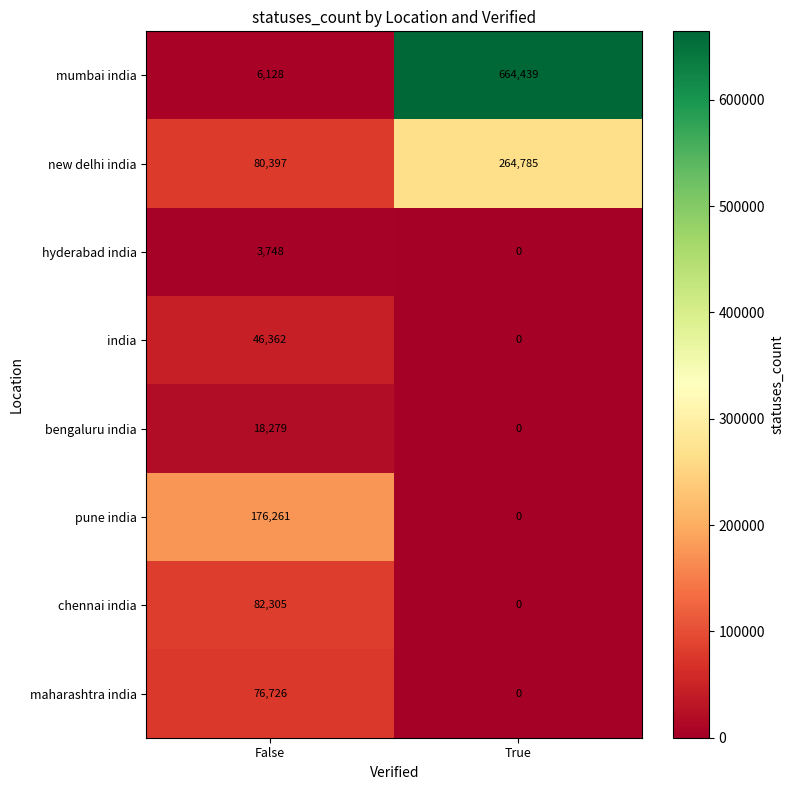

What is the sum of the bengaluru india values at False and True?

18279